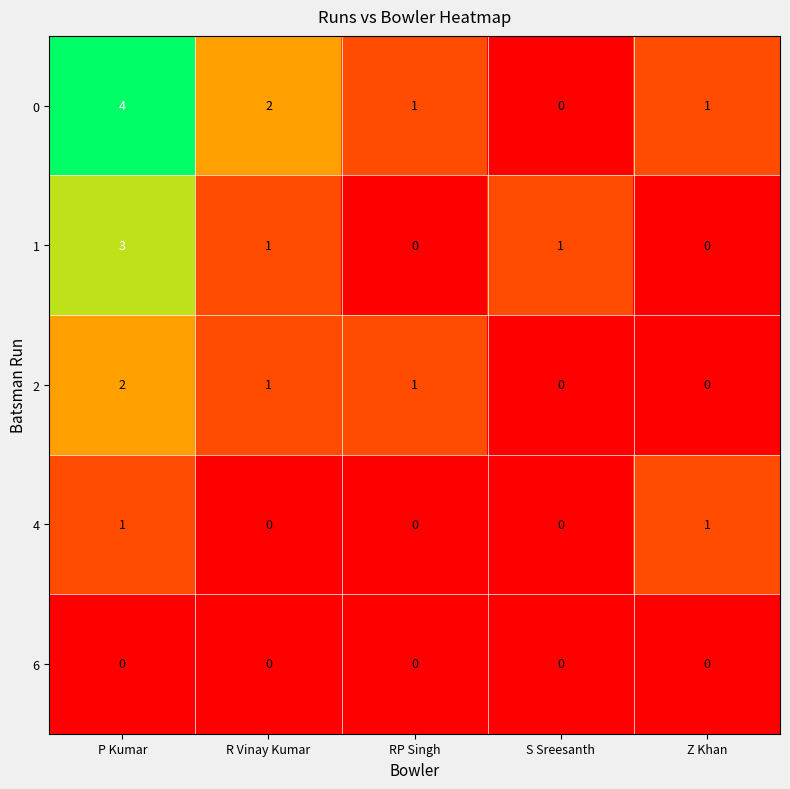

At P Kumar, list the series in order from largest to smallest.

0, 1, 2, 4, 6